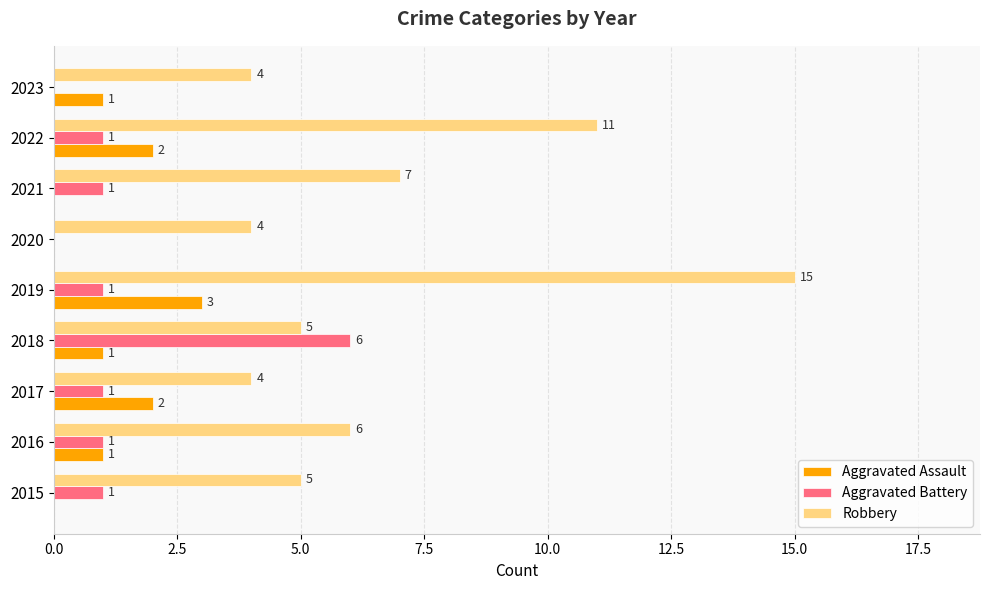

How many values in Aggravated Assault are above zero?

6